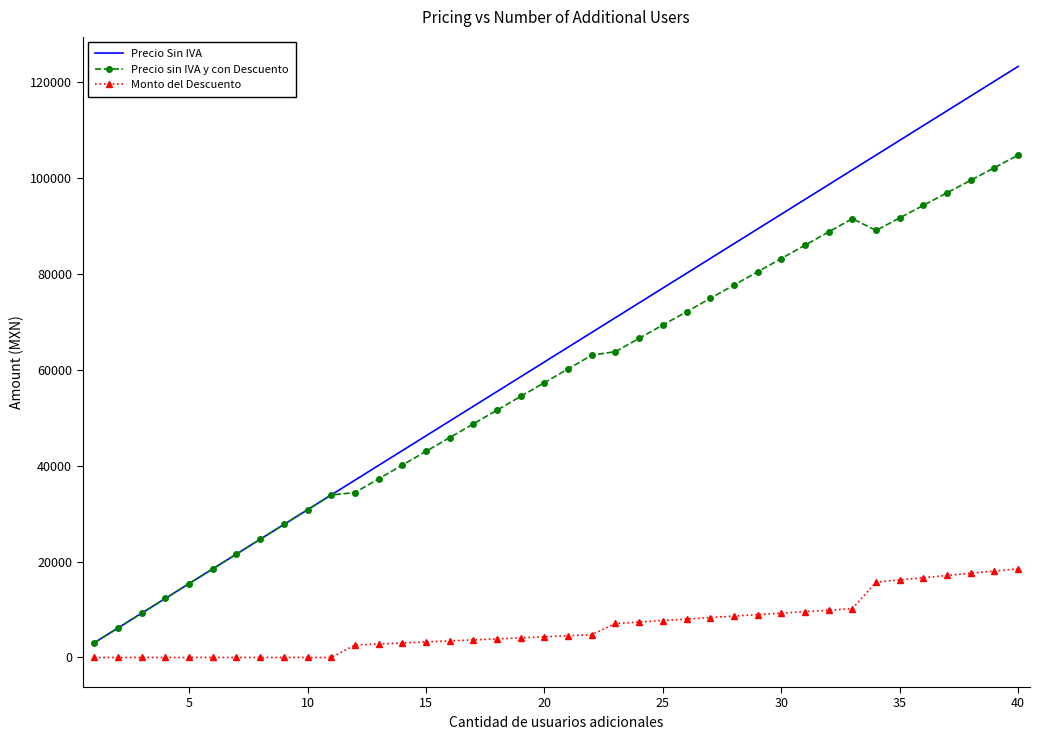

Which series has the widest spread of values?

Precio Sin IVA